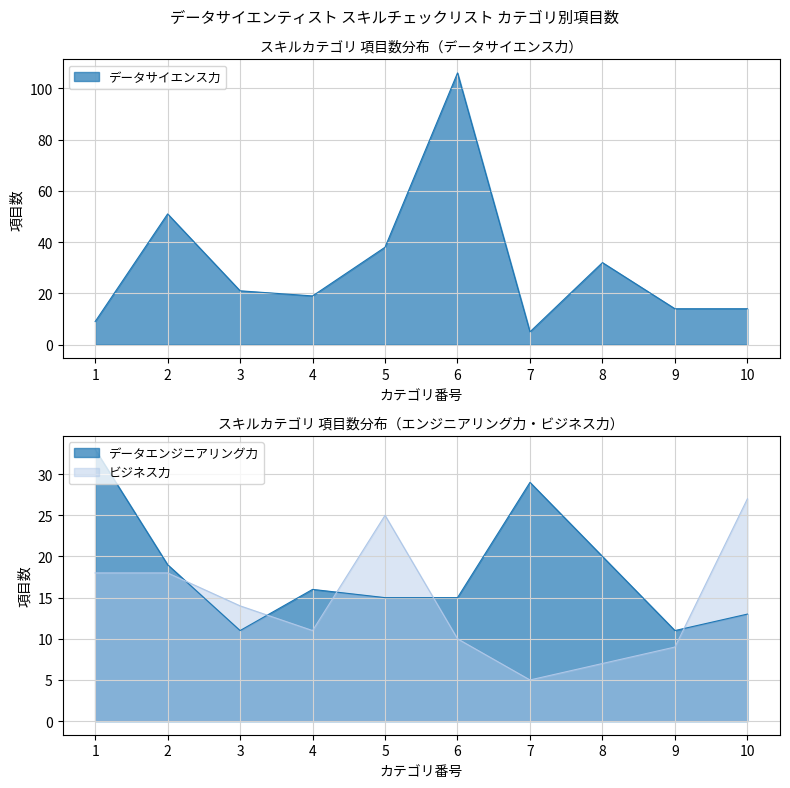

How many data points does each series have?

10